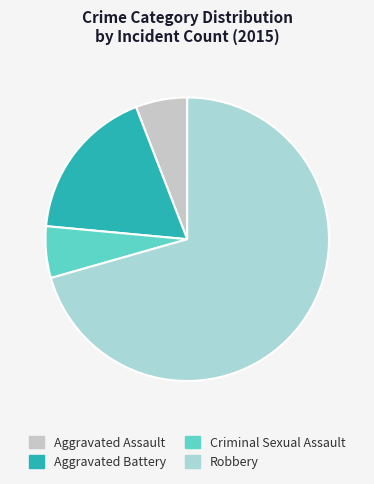

Combined, what portion of the pie is Criminal Sexual Assault and Aggravated Battery?

23.5%